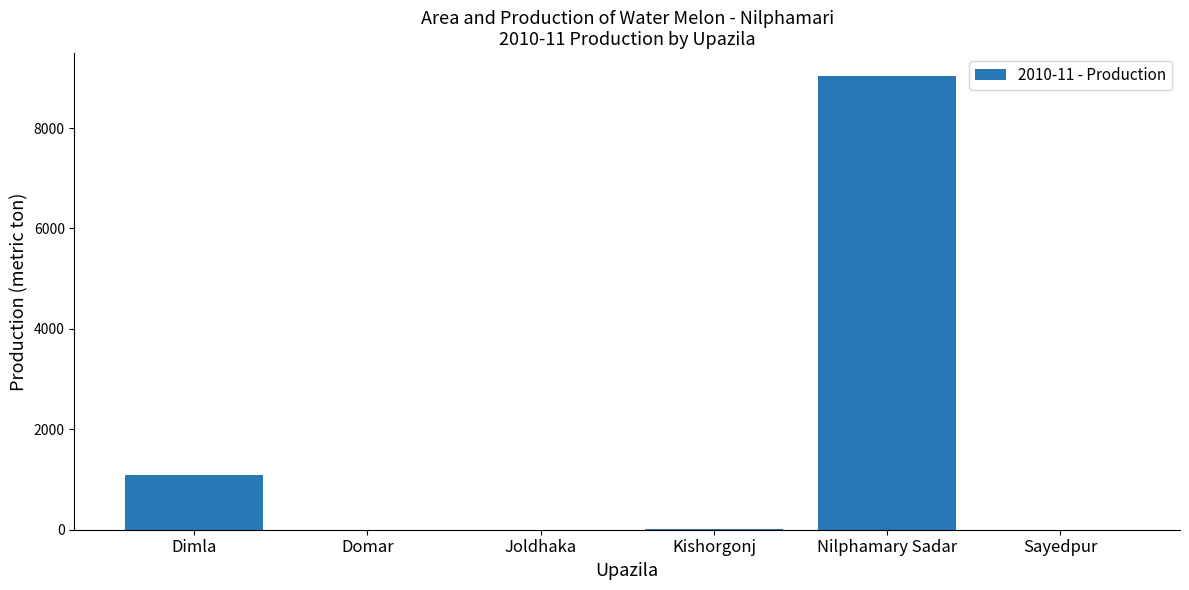

Approximately how many times larger is the value at Nilphamary Sadar compared to Kishorgonj?

753.3